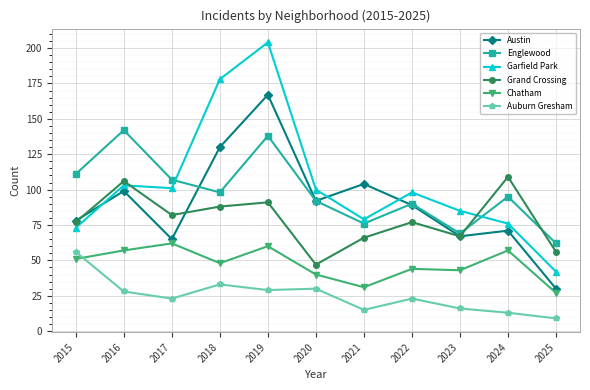

What is the difference between the Englewood values at 2015 and 2016?

31